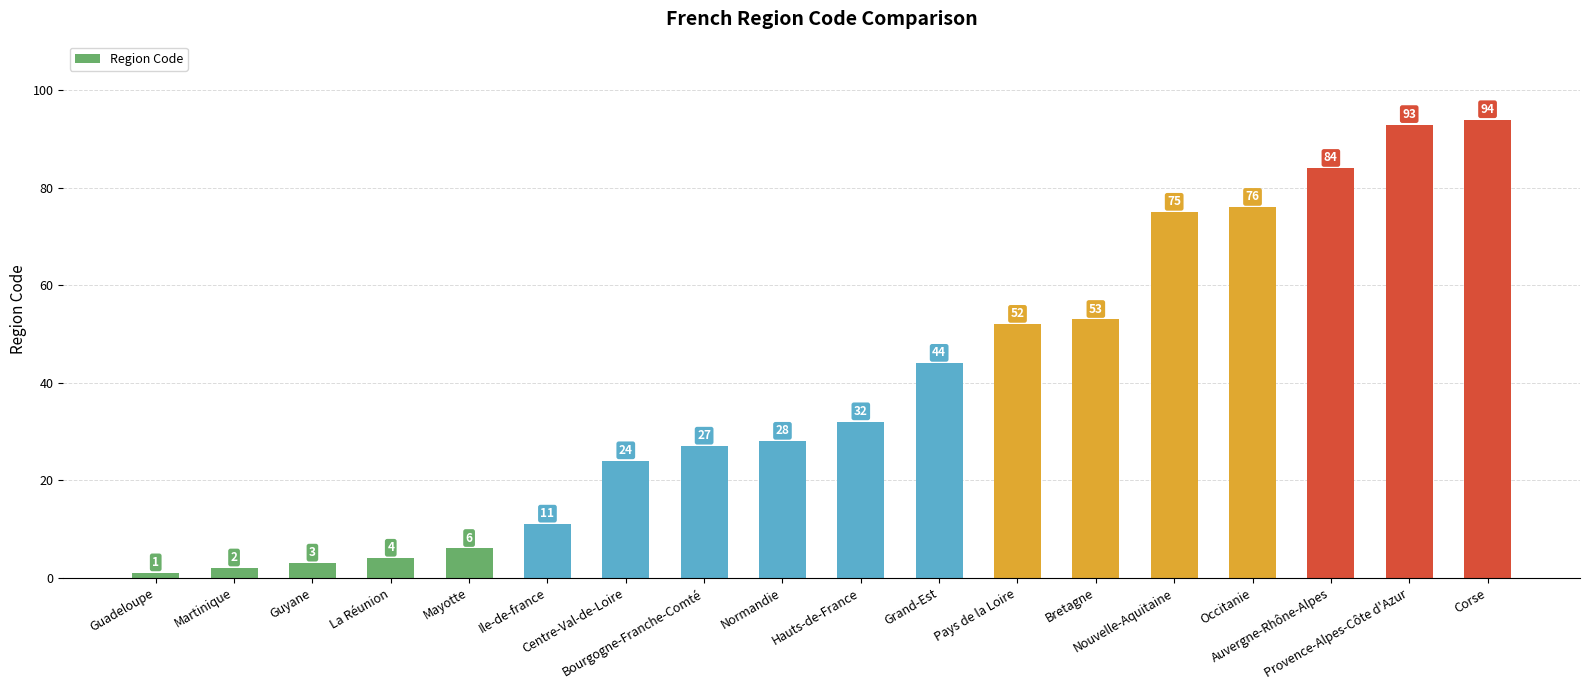

Rank the categories by value from lowest to highest.

Guadeloupe, Martinique, Guyane, La Réunion, Mayotte, Ile-de-france, Centre-Val-de-Loire, Bourgogne-Franche-Comté, Normandie, Hauts-de-France, Grand-Est, Pays de la Loire, Bretagne, Nouvelle-Aquitaine, Occitanie, Auvergne-Rhône-Alpes, Provence-Alpes-Côte d'Azur, Corse